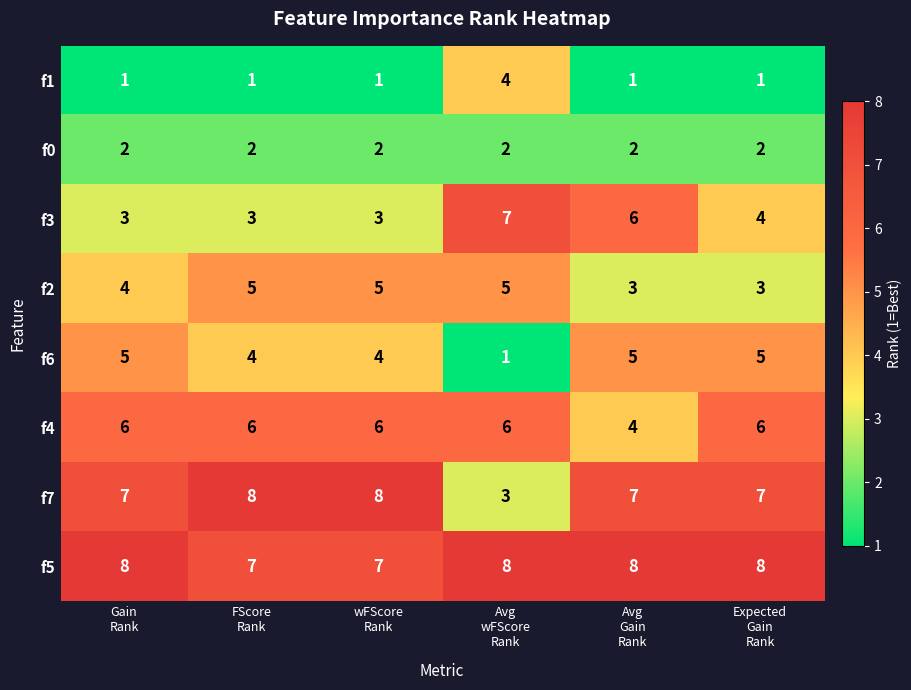

What is the total value across all series at FScore
Rank?

36